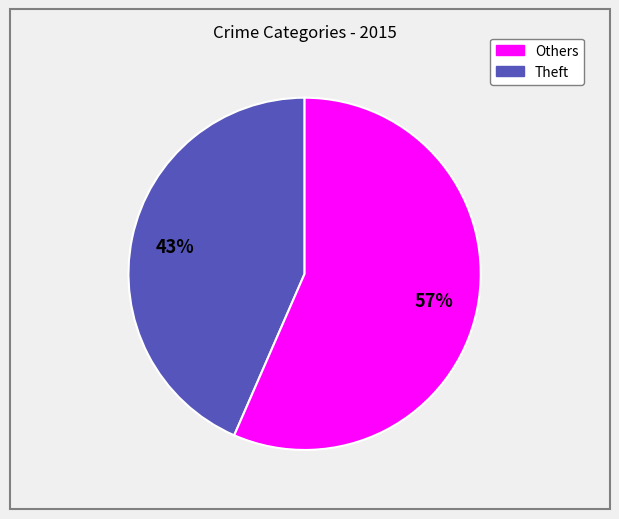

Count the number of slices in the pie.

2